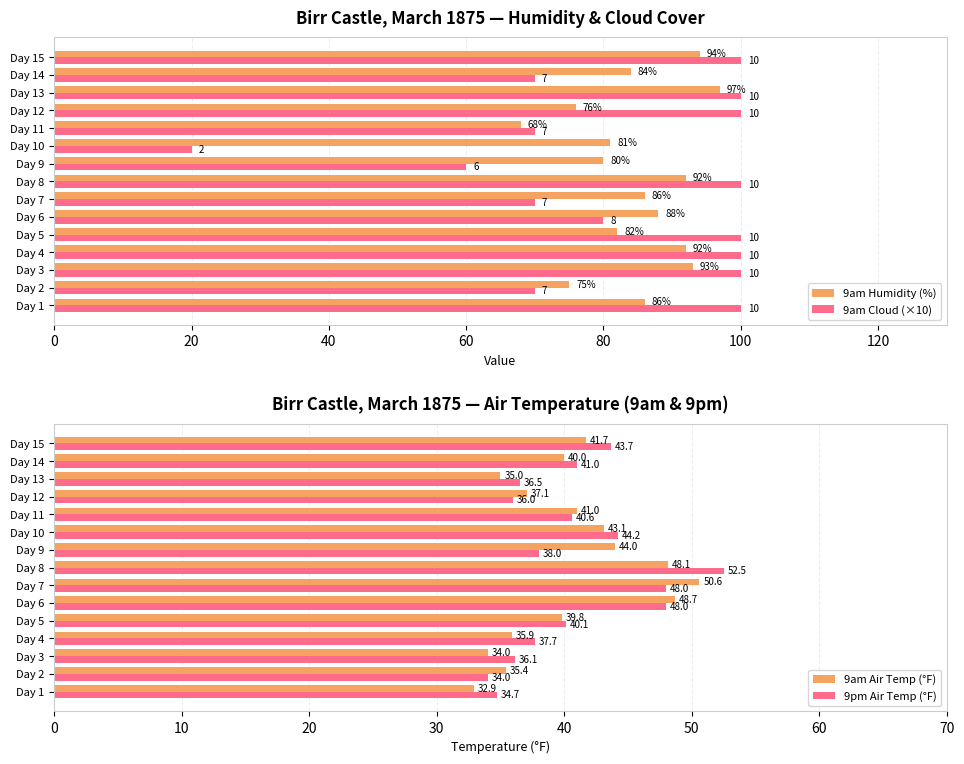

Where is 9am Humidity (%) nearest to the value 82?

Day 5